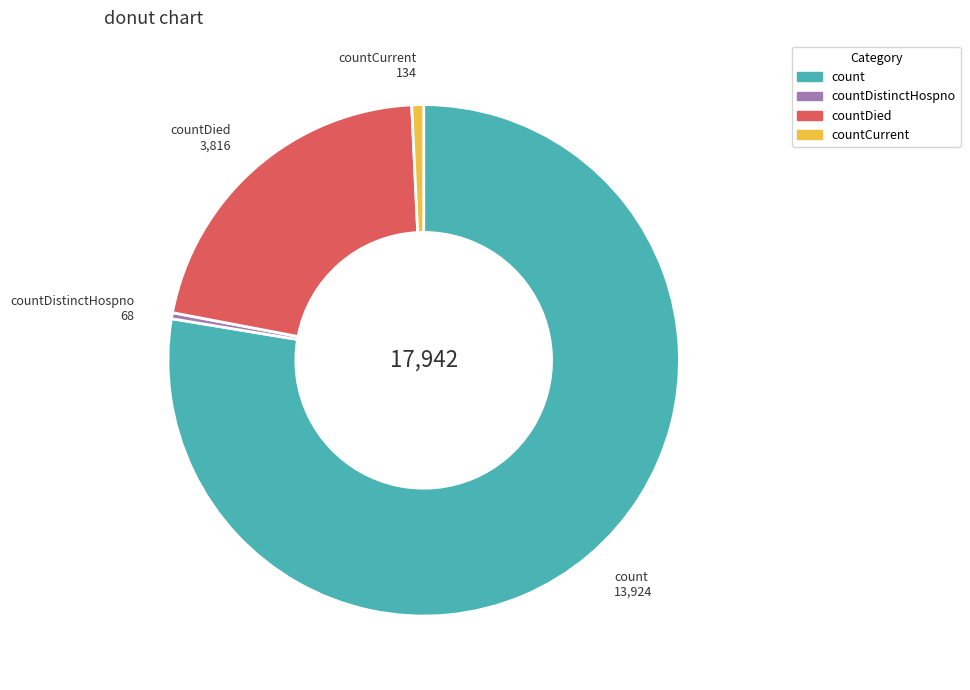

Is there any slice that represents more than half of the pie?

Yes